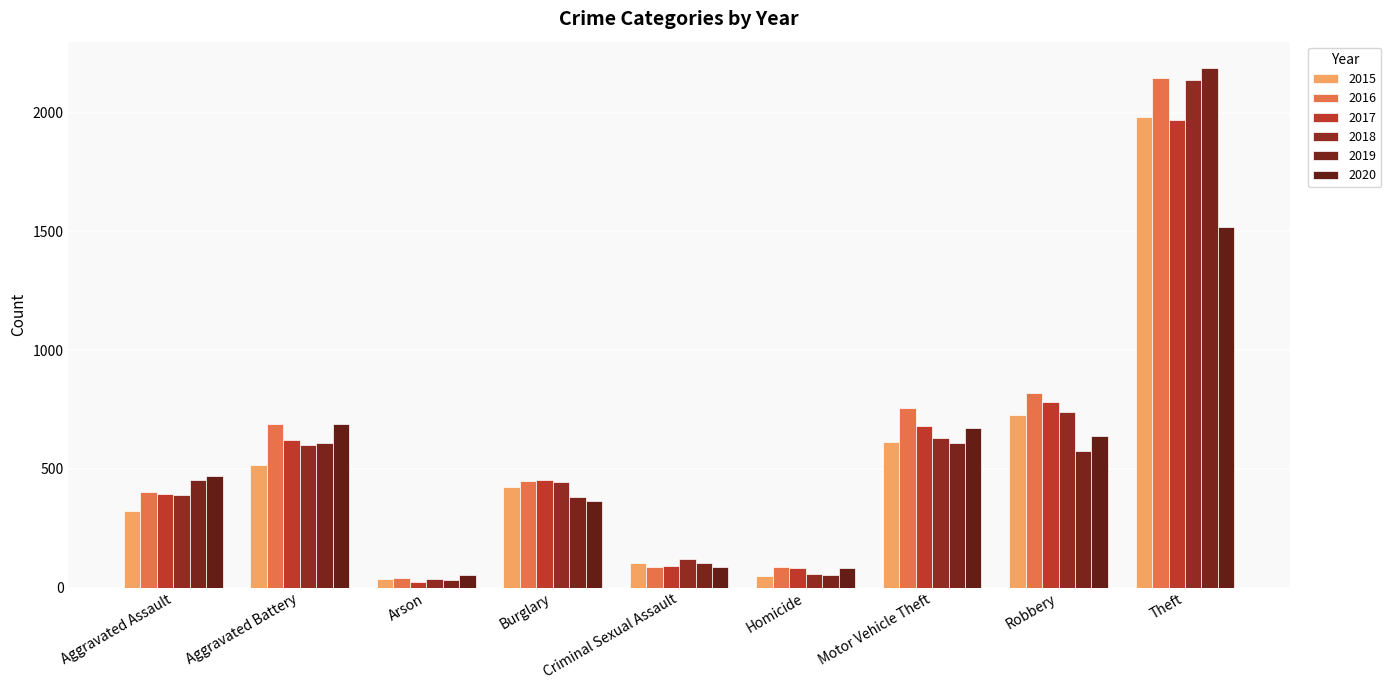

Reading left to right, transcribe all the data shown in this chart.

2015: Aggravated Assault=323	Aggravated Battery=515	Arson=35	Burglary=422	Criminal Sexual Assault=105	Homicide=50	Motor Vehicle Theft=614	Robbery=726	Theft=1981
2016: Aggravated Assault=402	Aggravated Battery=691	Arson=40	Burglary=451	Criminal Sexual Assault=87	Homicide=87	Motor Vehicle Theft=756	Robbery=819	Theft=2148
2017: Aggravated Assault=396	Aggravated Battery=623	Arson=23	Burglary=453	Criminal Sexual Assault=90	Homicide=82	Motor Vehicle Theft=680	Robbery=780	Theft=1968
2018: Aggravated Assault=392	Aggravated Battery=600	Arson=37	Burglary=443	Criminal Sexual Assault=122	Homicide=56	Motor Vehicle Theft=631	Robbery=741	Theft=2140
2019: Aggravated Assault=452	Aggravated Battery=608	Arson=32	Burglary=383	Criminal Sexual Assault=102	Homicide=53	Motor Vehicle Theft=611	Robbery=577	Theft=2190
2020: Aggravated Assault=468	Aggravated Battery=691	Arson=55	Burglary=363	Criminal Sexual Assault=88	Homicide=81	Motor Vehicle Theft=674	Robbery=639	Theft=1518